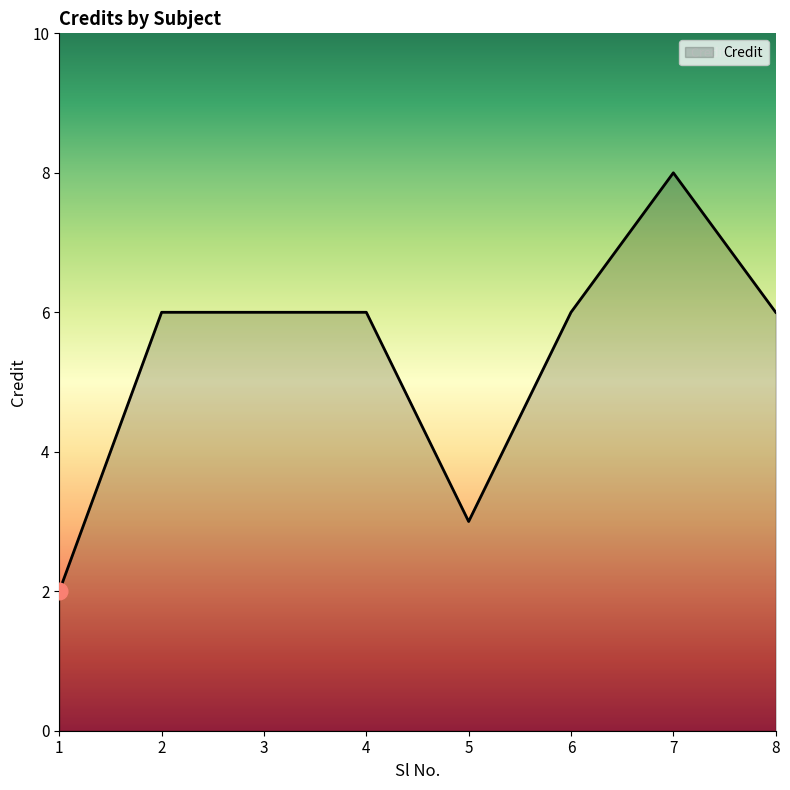

What value does the data have at 8?

6